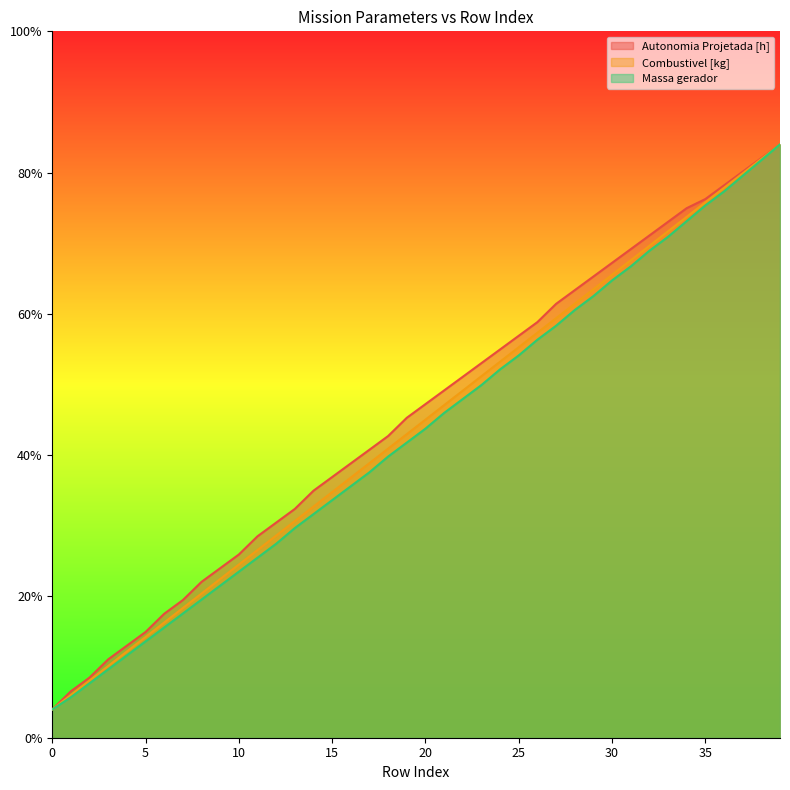

What is the value of the Autonomia Projetada [h] point at the 9th from the left?

5.5